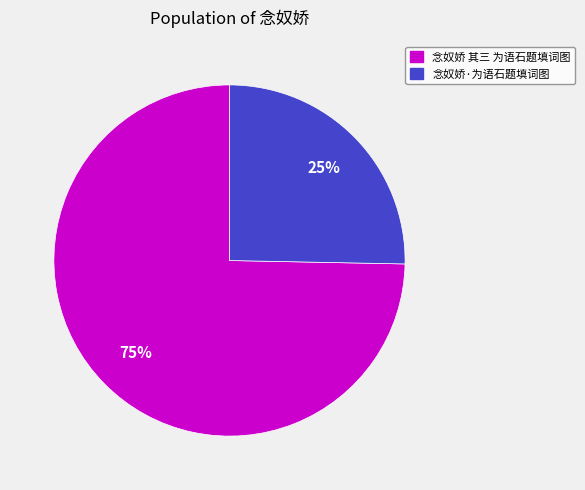

Is it true that 念奴娇·为语石题填词图 is 32% of the pie?

False